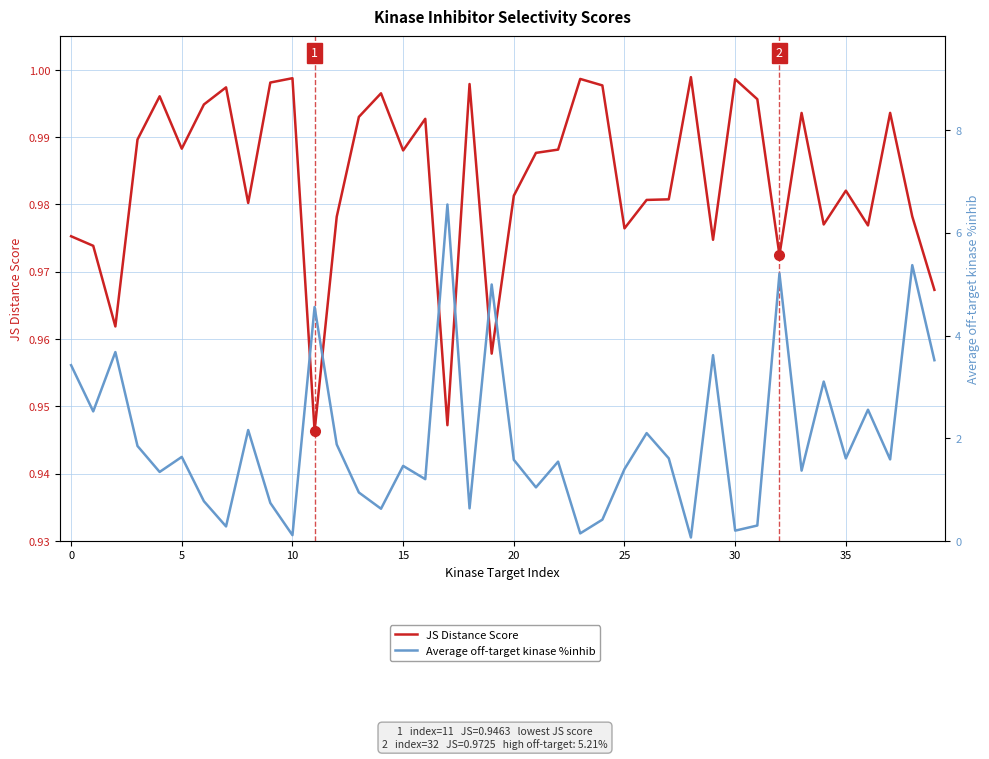

At which label does Average off-target kinase %inhib reach its minimum?

28